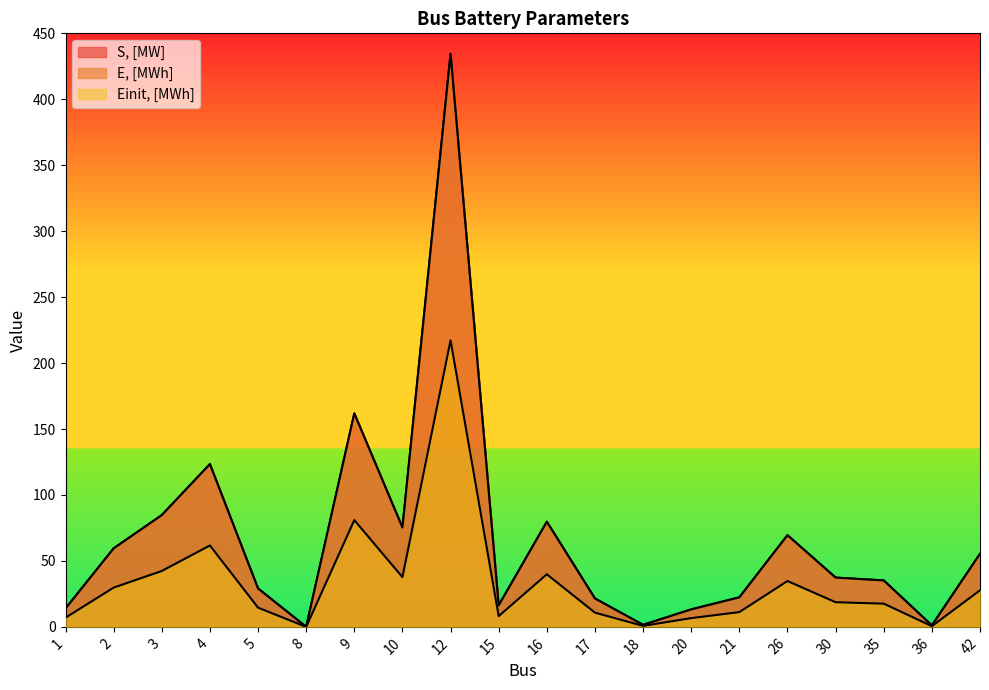

Which series has the largest total across all categories?

S, [MW]